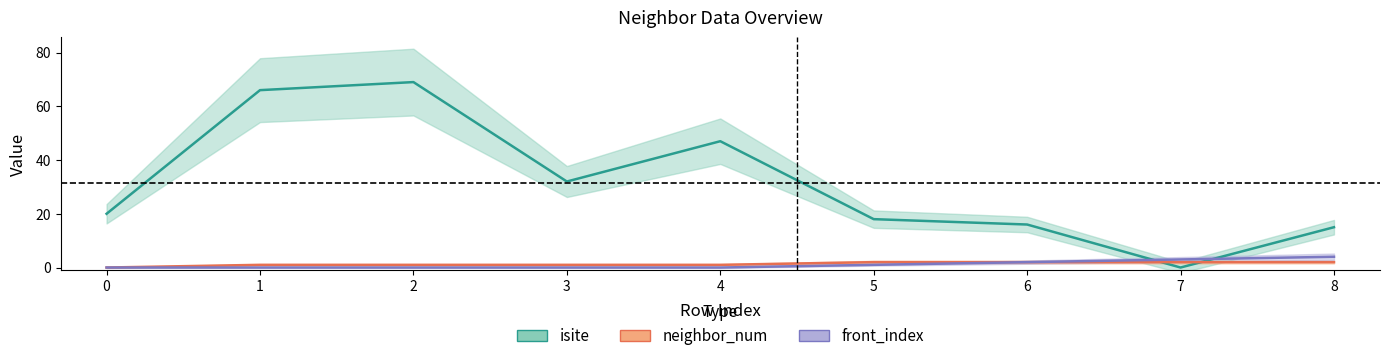

List the series in order of their peak value, highest first.

isite, front_index, neighbor_num